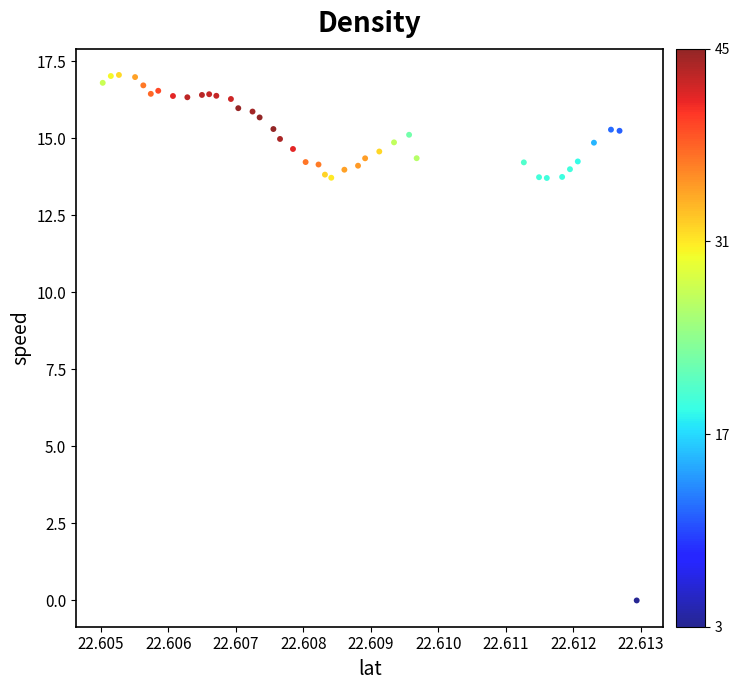

What is the range of Y values (max minus min)?

17.1